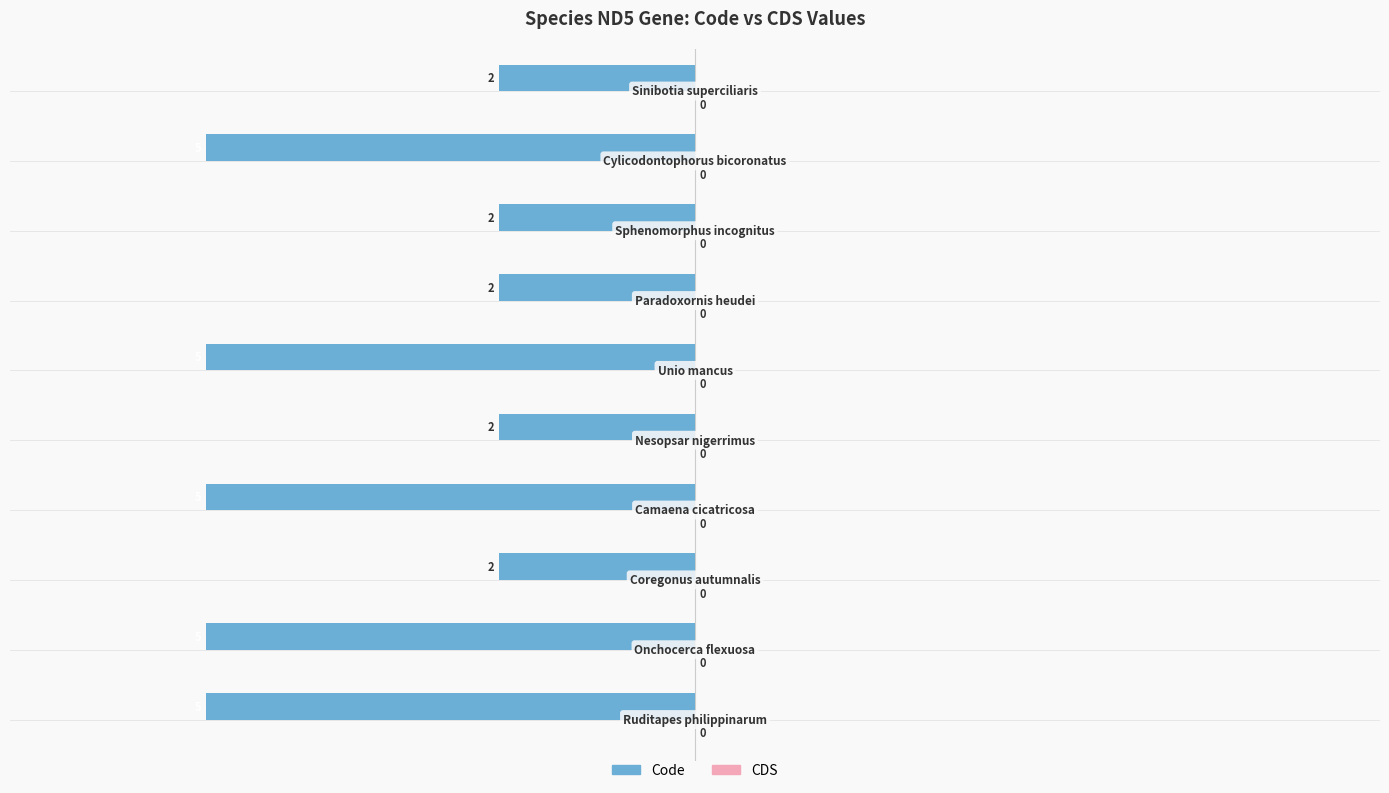

Are the bars horizontal?

Yes